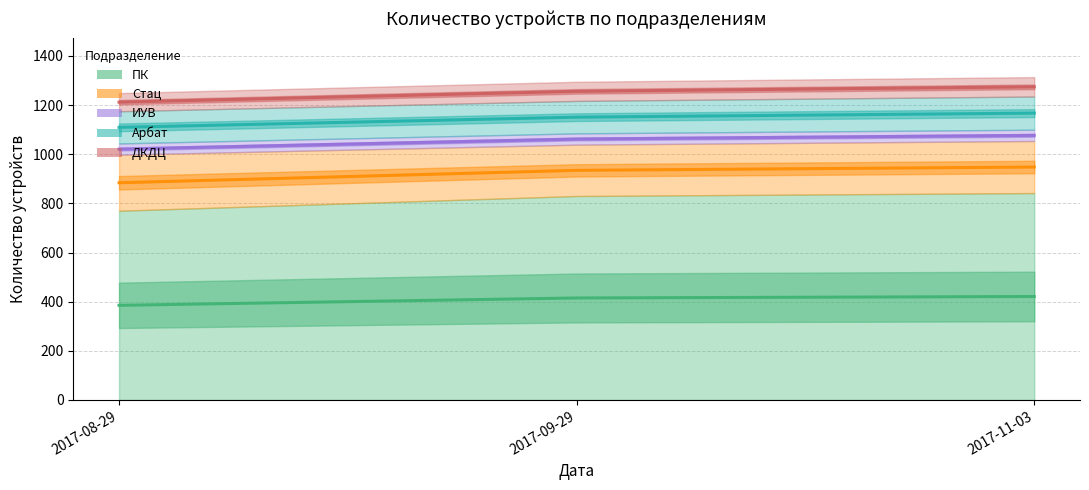

Which category has the highest value in the ИУВ series?

2017-08-29